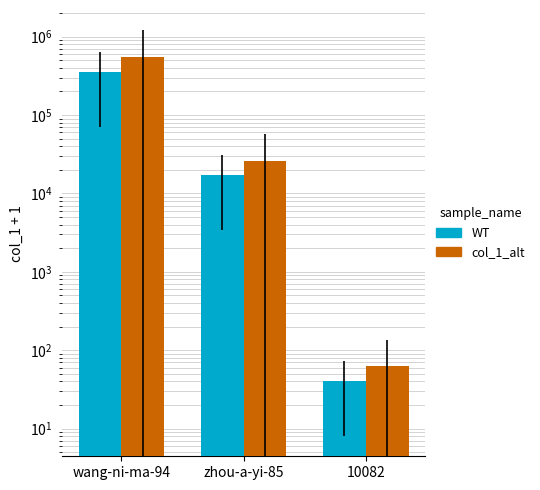

Where does the col_1_alt series first go above 26209?

wang-ni-ma-94